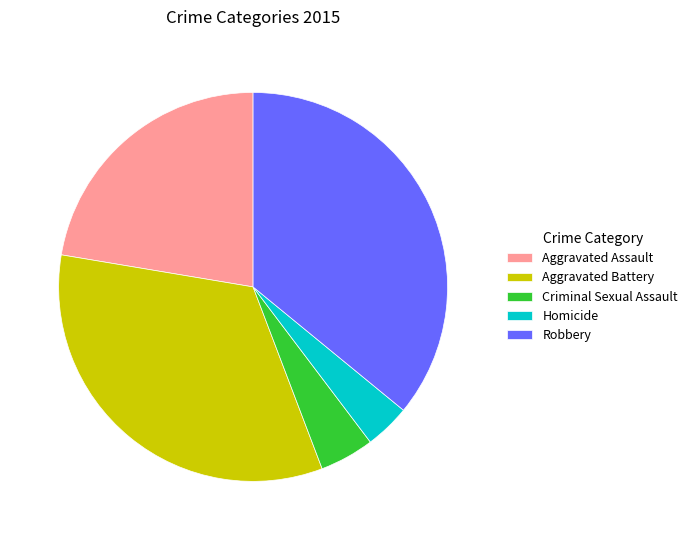

Is it true that Aggravated Battery is 33% of the pie?

True